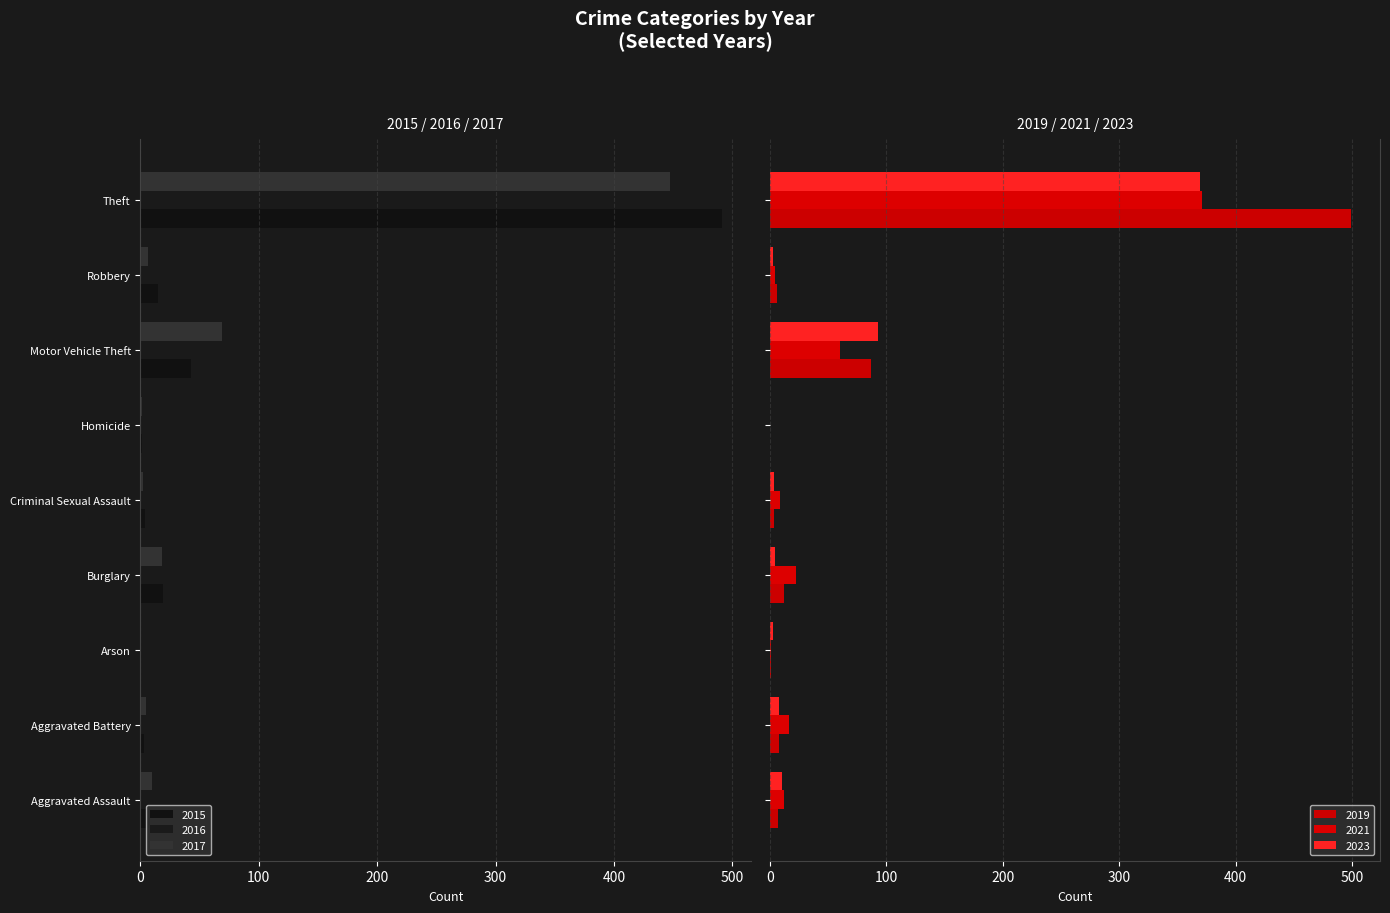

What is the average value of the 2015 series?

-65